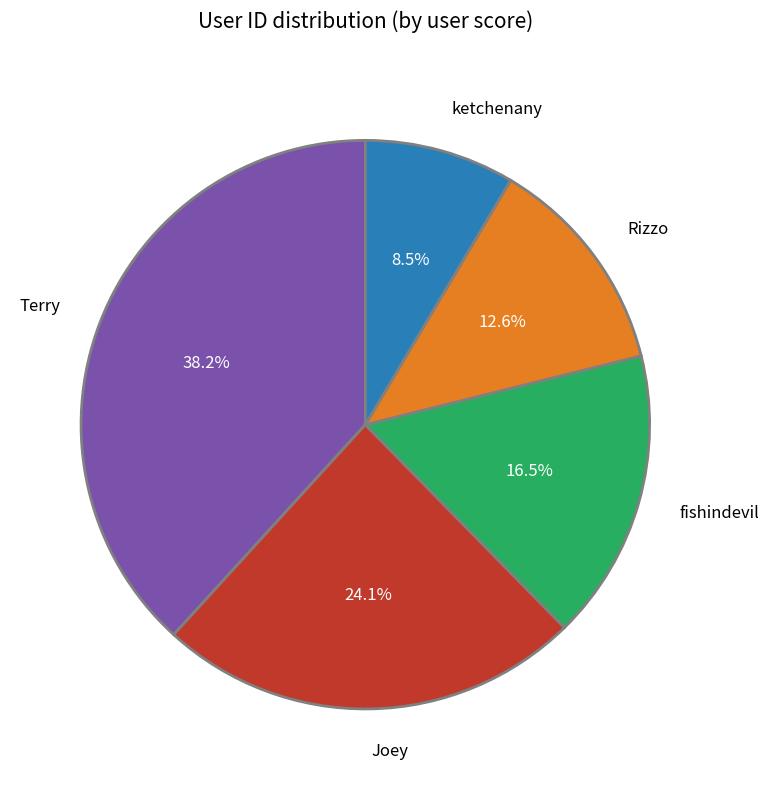

What is the largest slice in the pie chart?

Terry